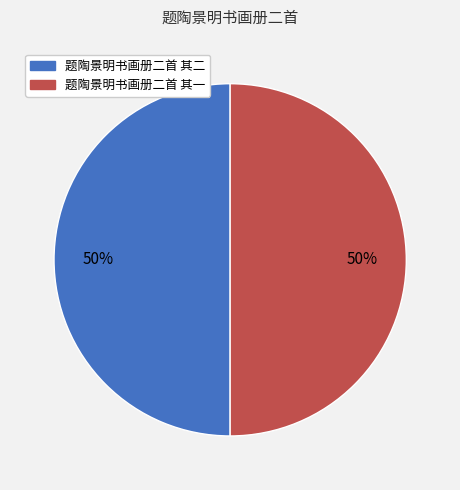

To the nearest percent, what portion does 题陶景明书画册二首 其一 represent?

50%